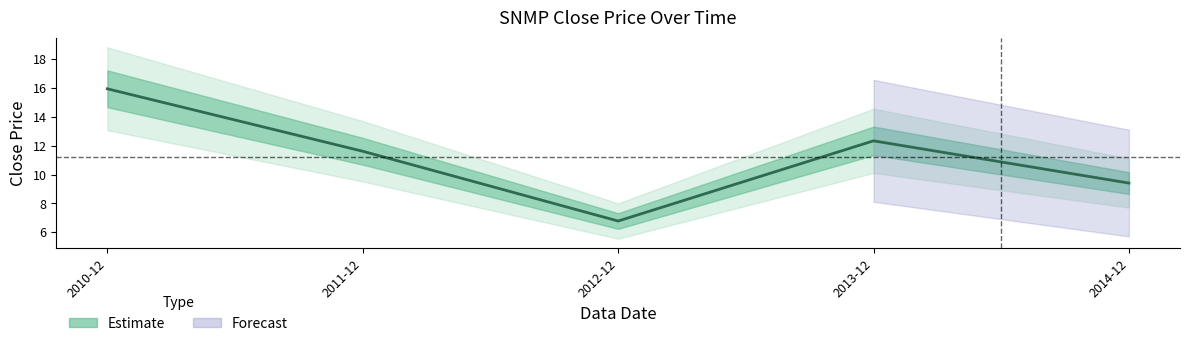

What is the average value?

11.2